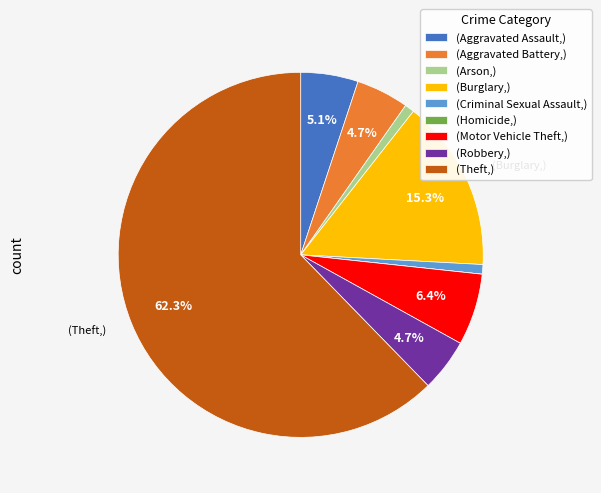

Is there any slice that represents more than half of the pie?

Yes